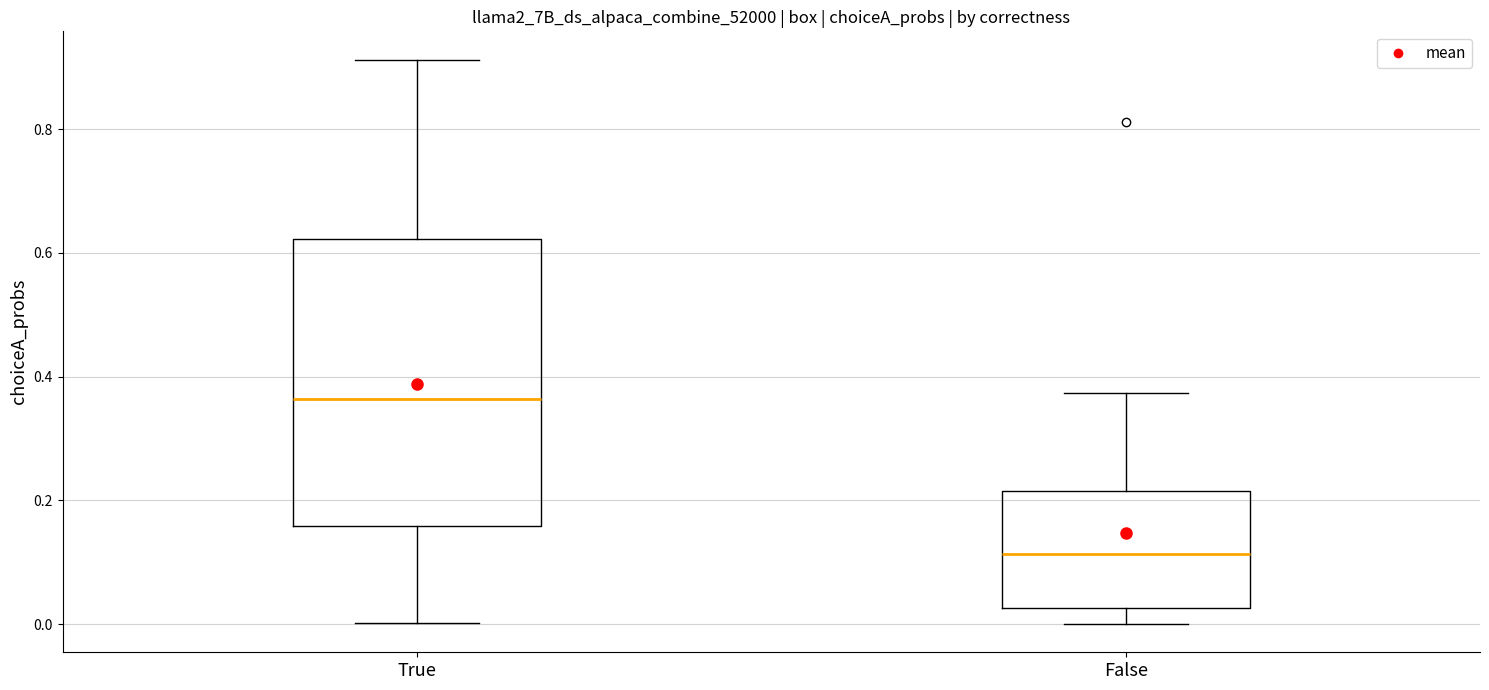

Comparing the boxes themselves (not the whiskers), which one is the tallest?

True